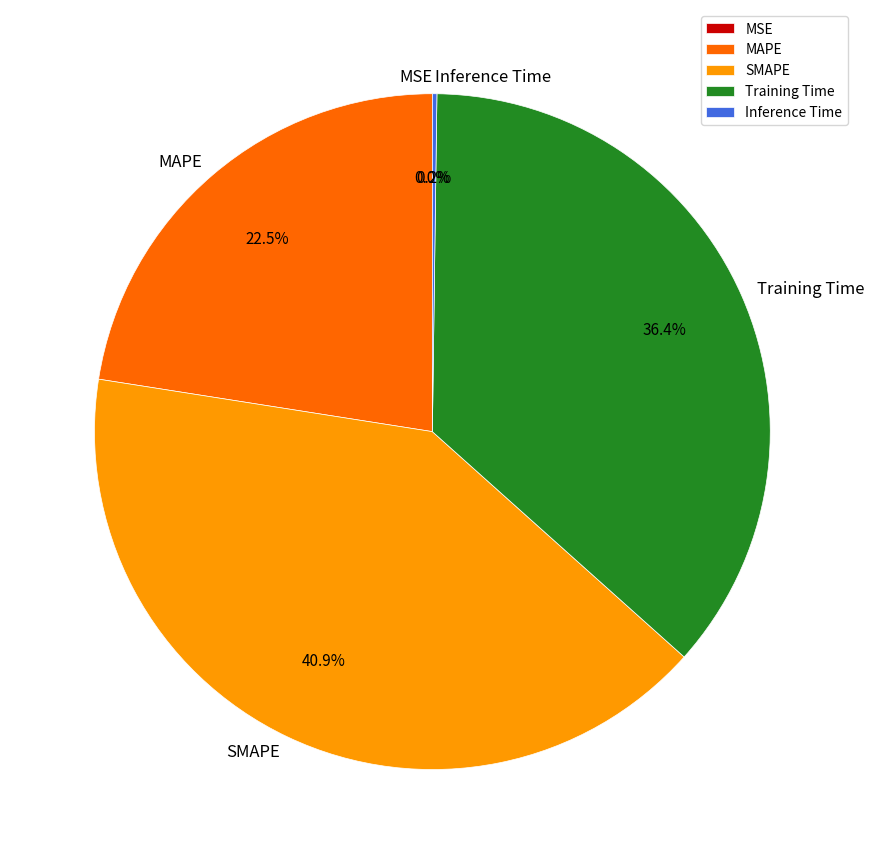

Which category has the biggest portion of the pie?

SMAPE